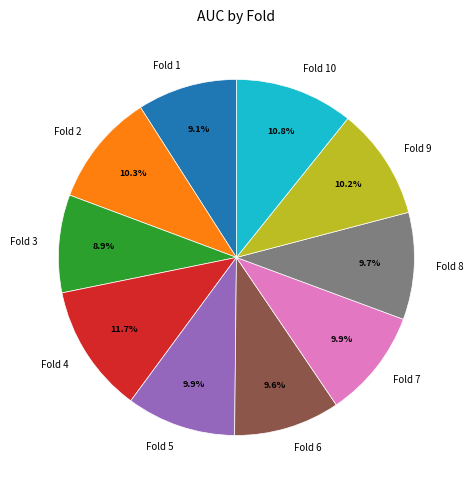

Which slice is the largest?

Fold 4